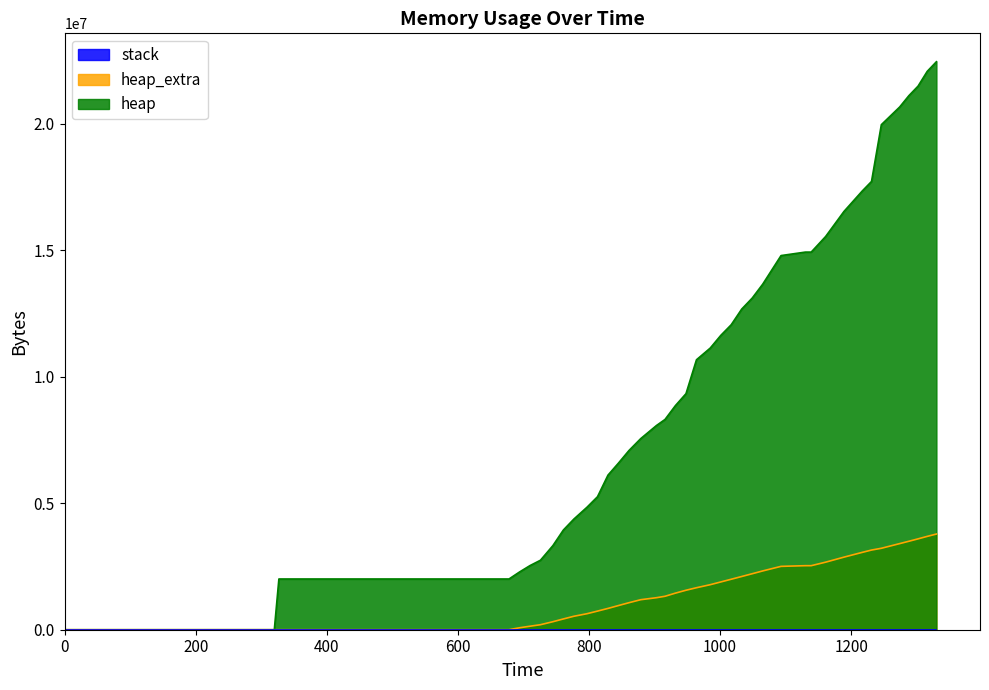

Reading left to right, extract all data points from this chart.

heap: 0	472	2004568	2004576	2280588	2533836	2745796	3324604	3941084	4373096	4840676	5254736	6108492	6583912	7080796	7552712	8069984	8308532	8859924	9327152	10667332	11129712	11628136	12051080	12669908	13103988	13651968	14784308	14921320	14921352	15536980	16528032	17339232	17712284	19956000	20656132	21102496	21479344	22063308	22443388
heap_extra: 0	16	32	48	77180	138348	197996	316524	425804	531864	632676	736048	841612	955264	1067468	1186256	1265416	1321476	1446676	1559912	1659364	1779408	1887056	1994344	2103132	2212100	2322656	2503676	2530560	2530568	2669108	2867840	3057216	3147980	3217736	3402764	3495472	3590168	3688340	3781092